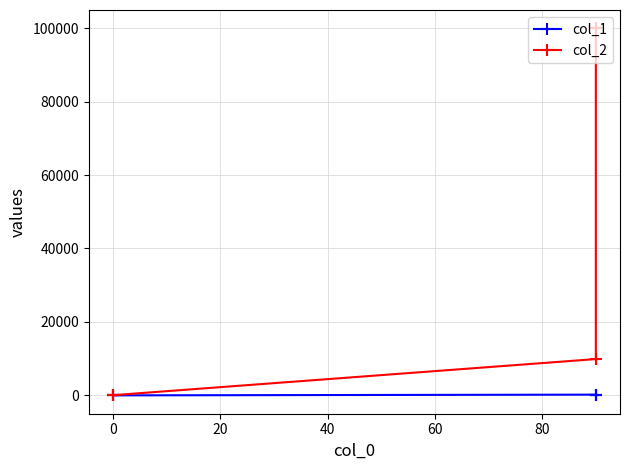

What is the value of the col_2 point at the 4th from the left?

100000